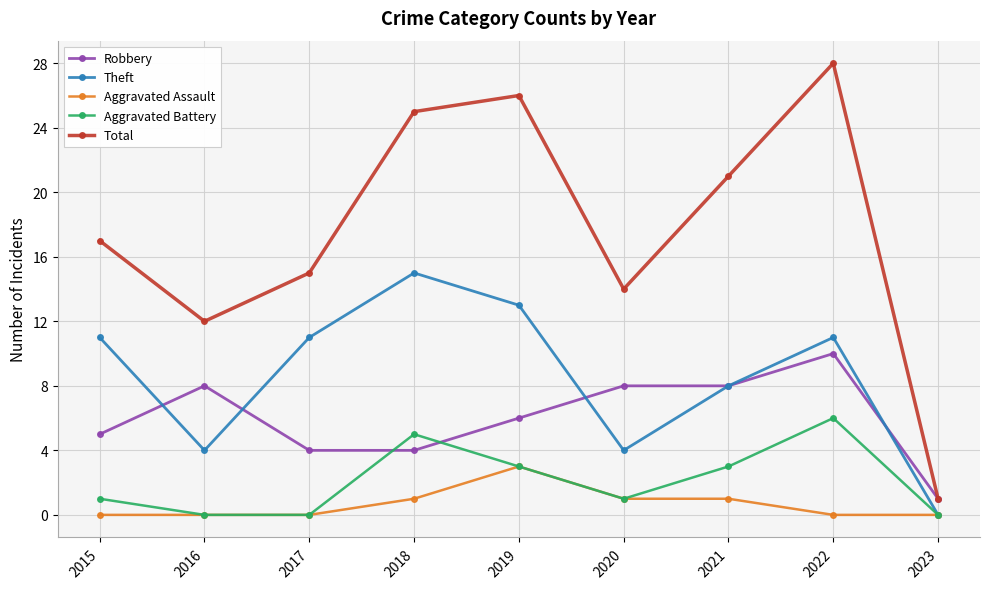

The value of Robbery at 2016 is 4. True or false?

False